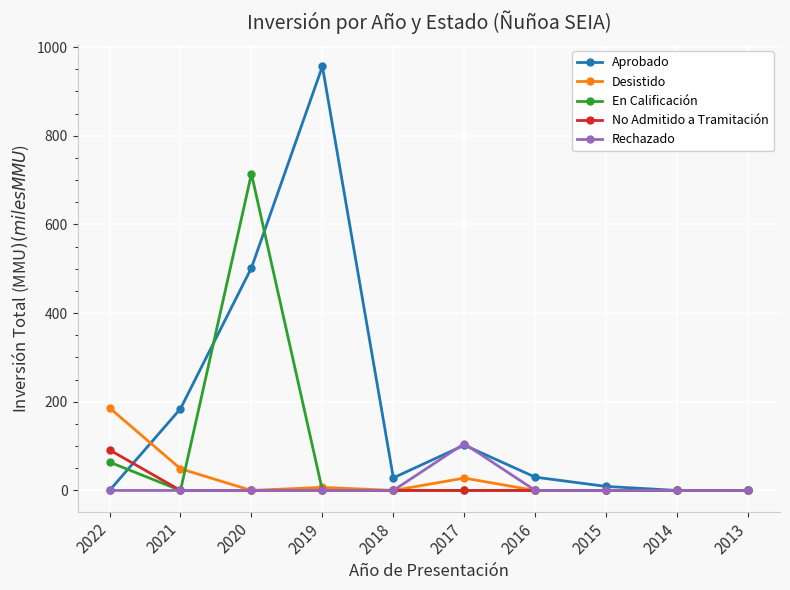

What is the value of the Desistido point at the 6th from the left?

27.9